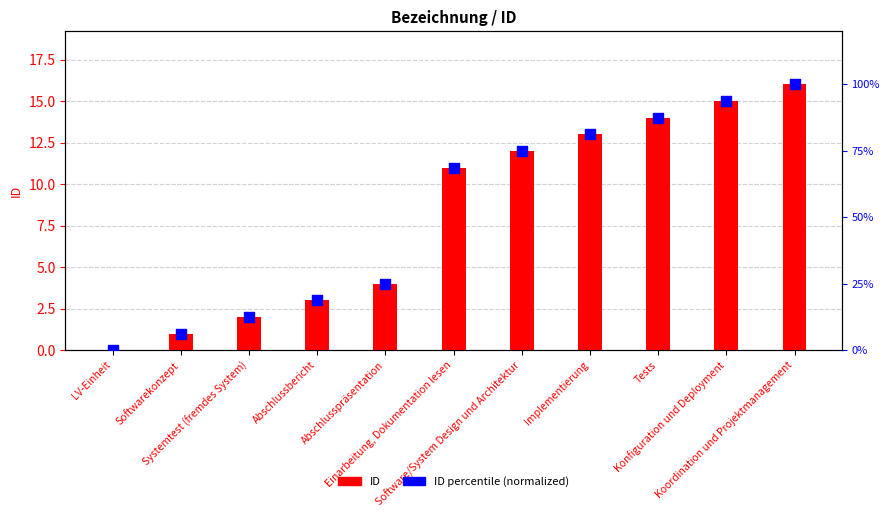

At how many categories does at least one series exceed 79?

4